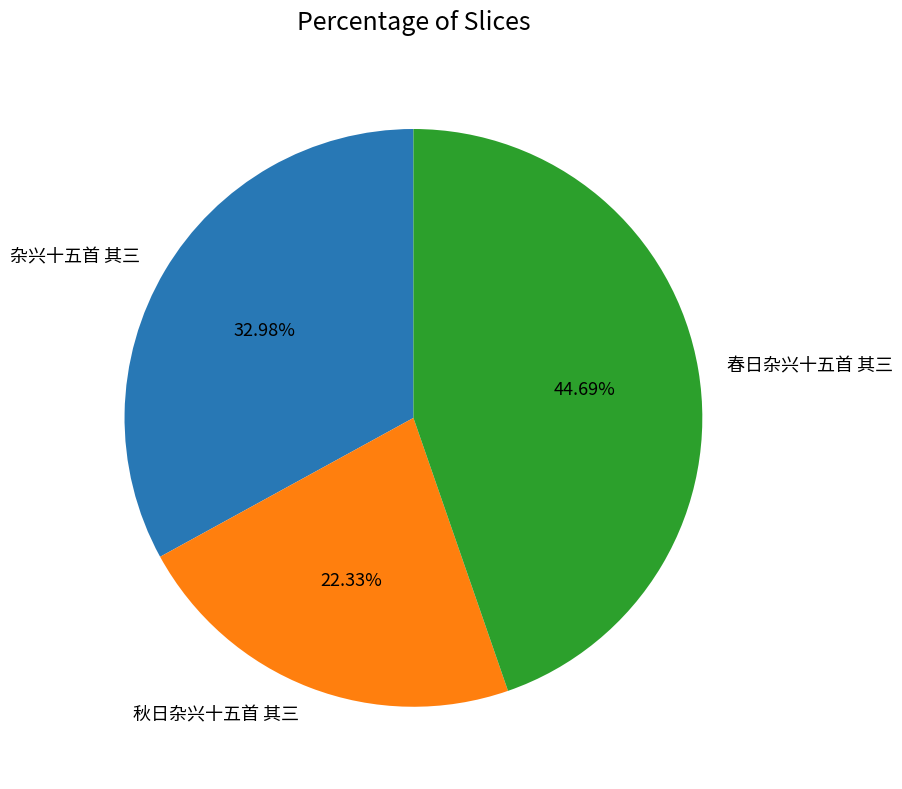

Approximately how many times larger is the value at 秋日杂兴十五首 其三 compared to 春日杂兴十五首 其三?

0.5